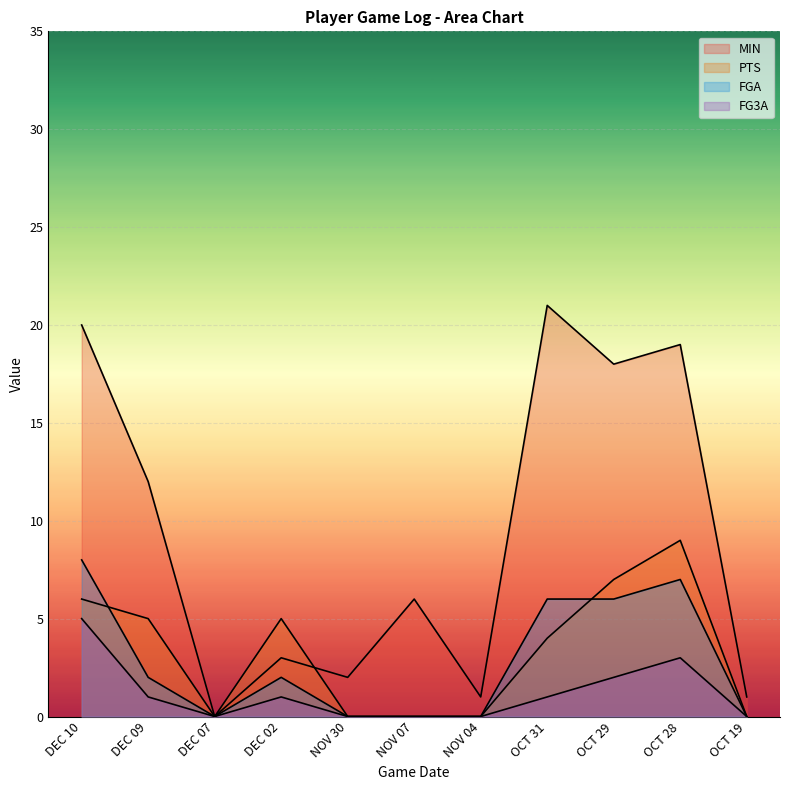

How many interior local valleys does the FGA series have?

1